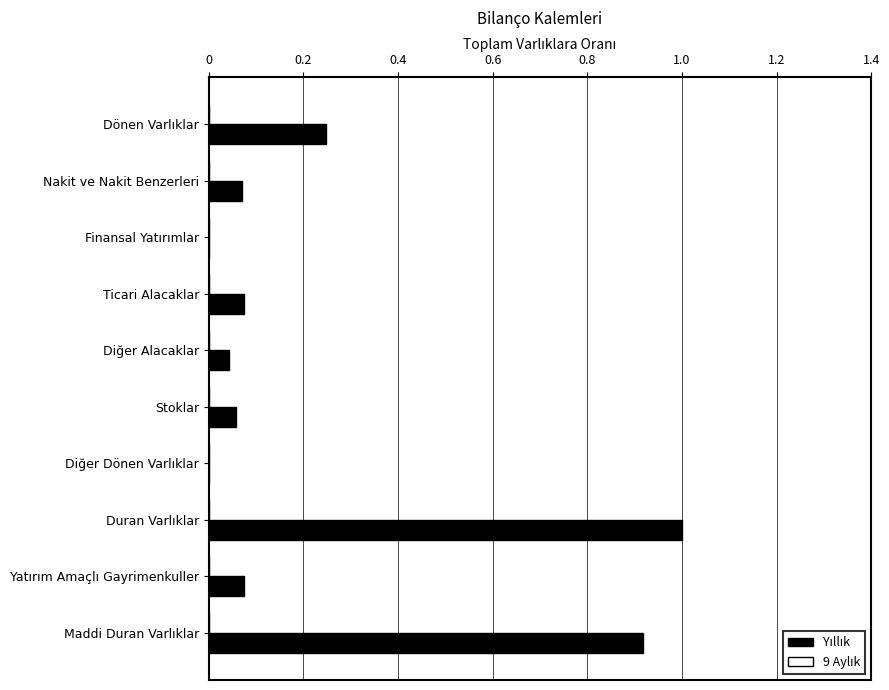

What is the greatest value displayed?

1.0